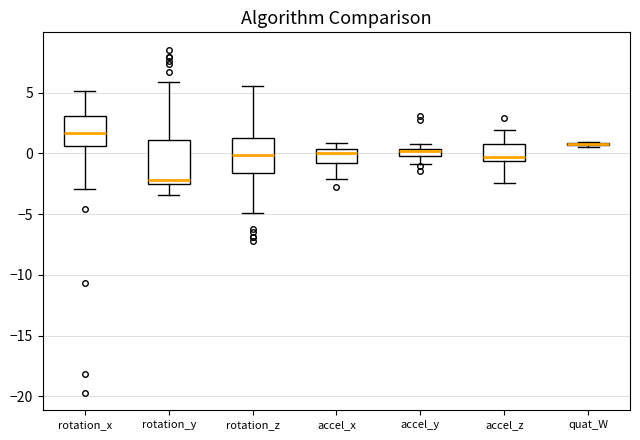

Where does the upper whisker of the box for rotation_z end on the y-axis? The values are not printed on the chart, so give them approximately, as read against the axis.

5.5